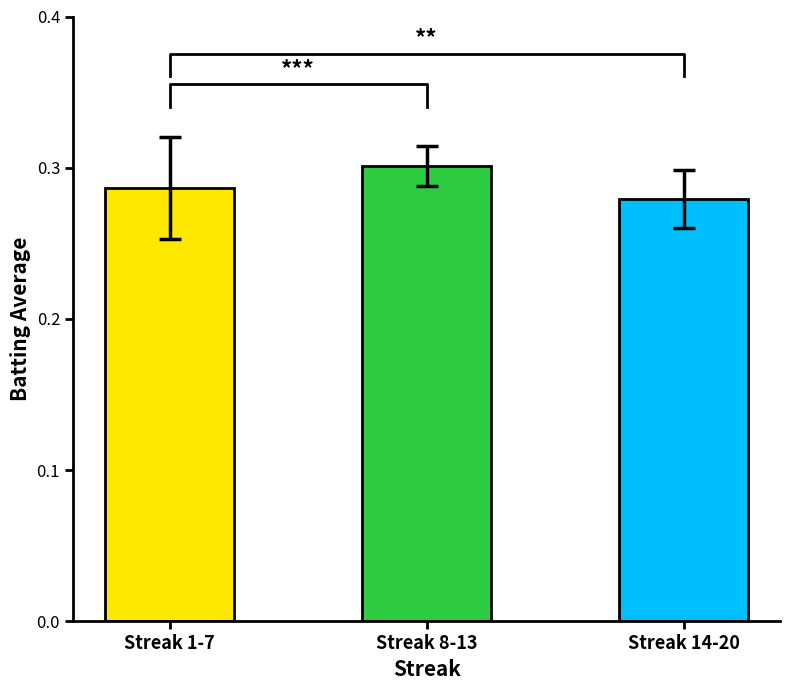

Is it true that the value at Streak 8-13 is 0.3?

True